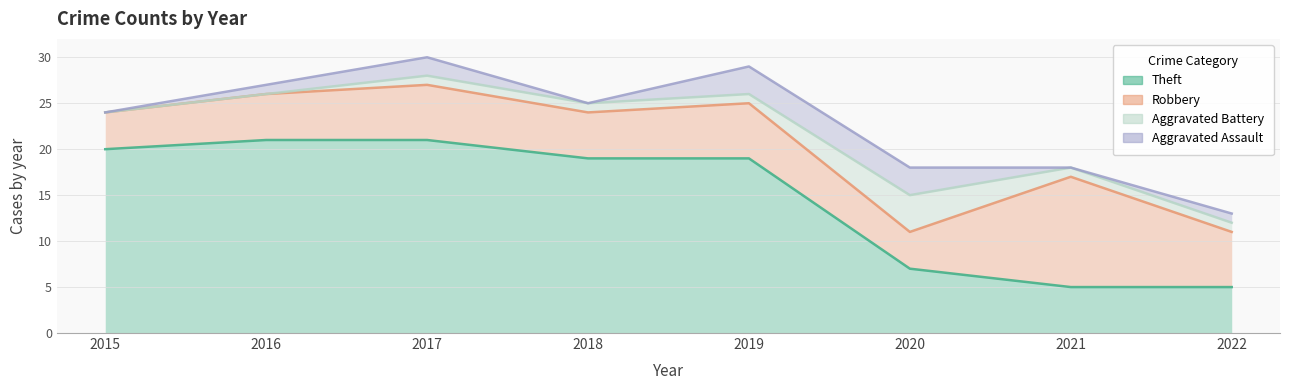

What is the sum of all Robbery values?

48